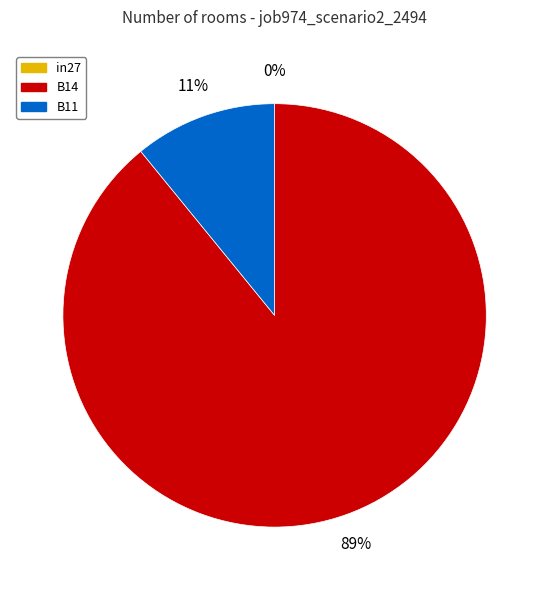

Rank the categories by value from highest to lowest.

B14, B11, in27